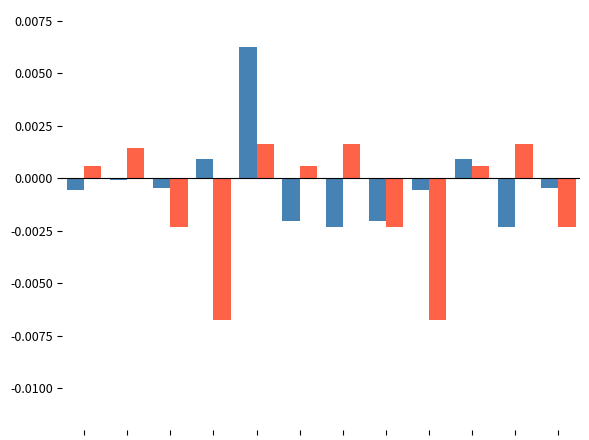

How many categories are shown in the chart?

12